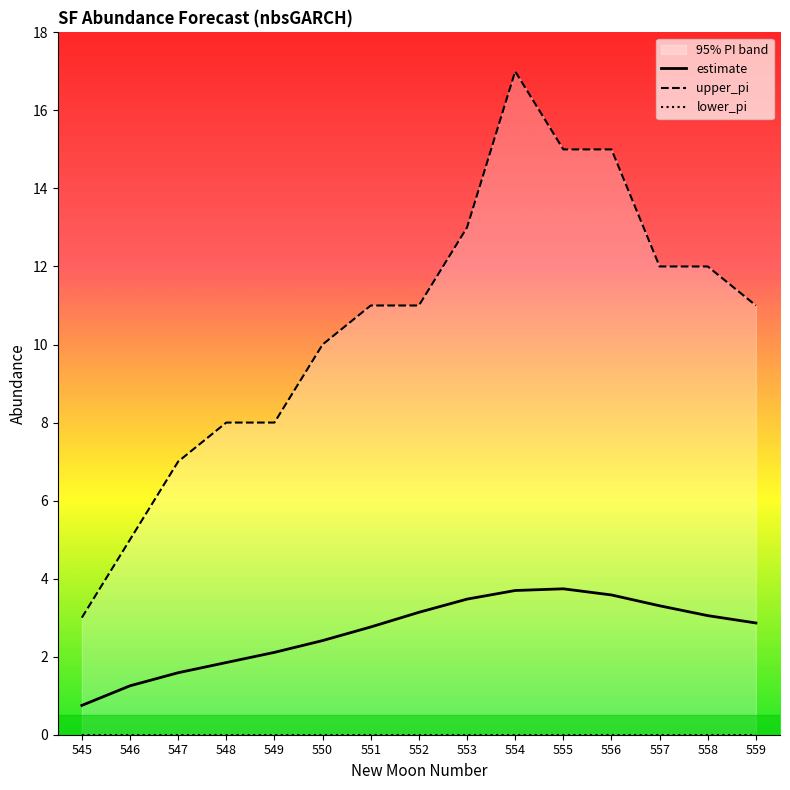

What is the difference between the highest and lowest values at 549?

8.0